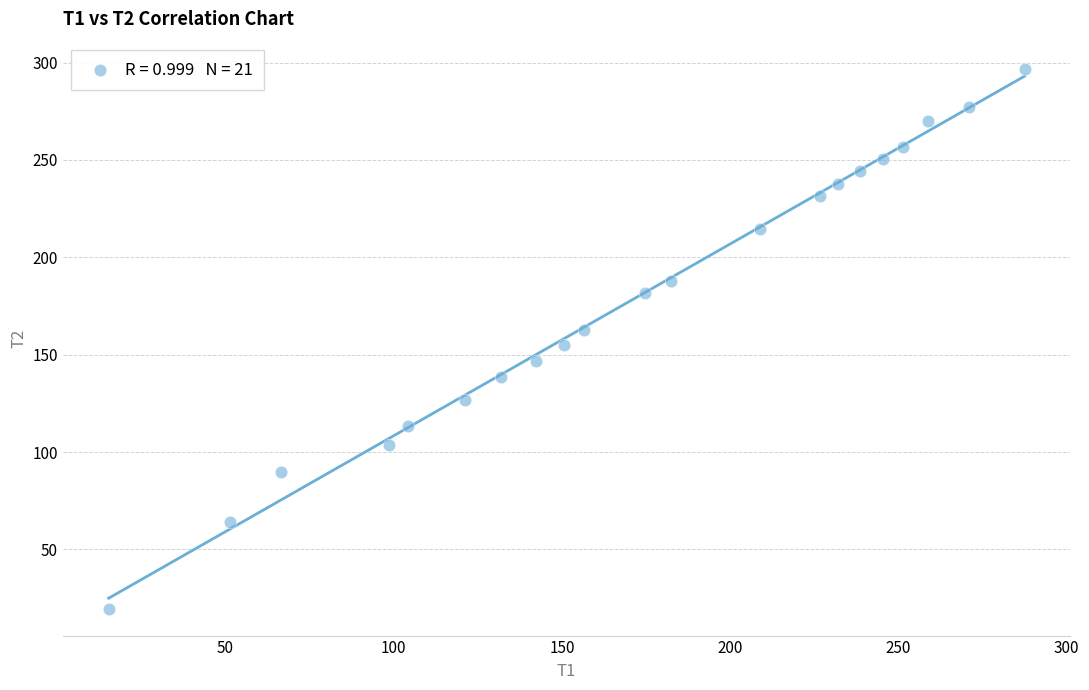

What is the range of X values (max minus min)?

272.2